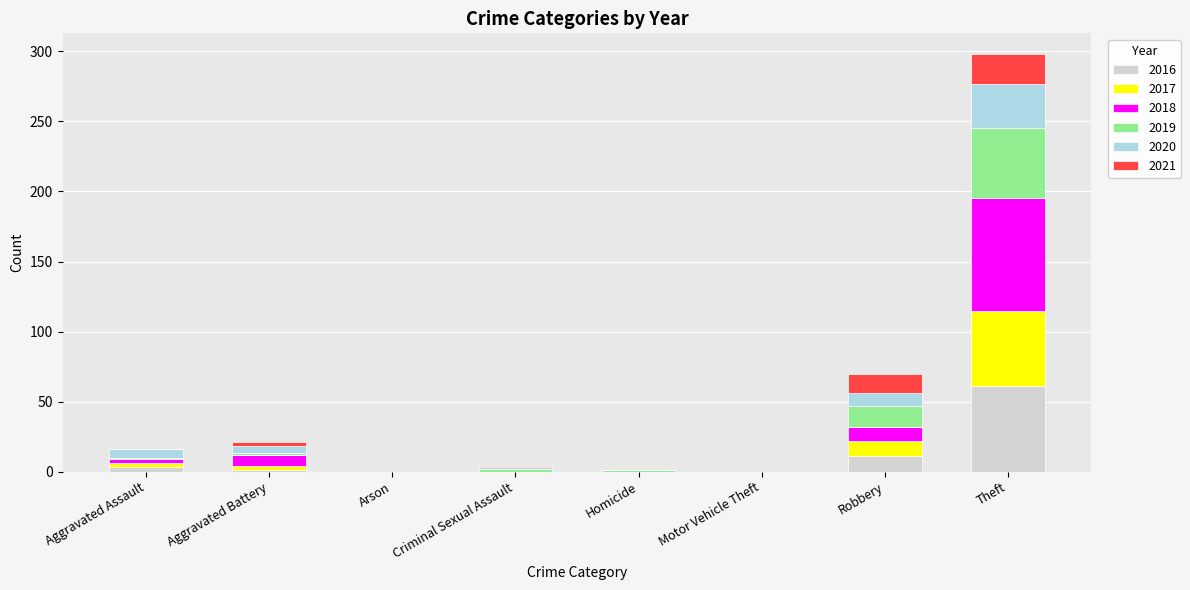

The value of 2016 at Motor Vehicle Theft is 0. True or false?

True